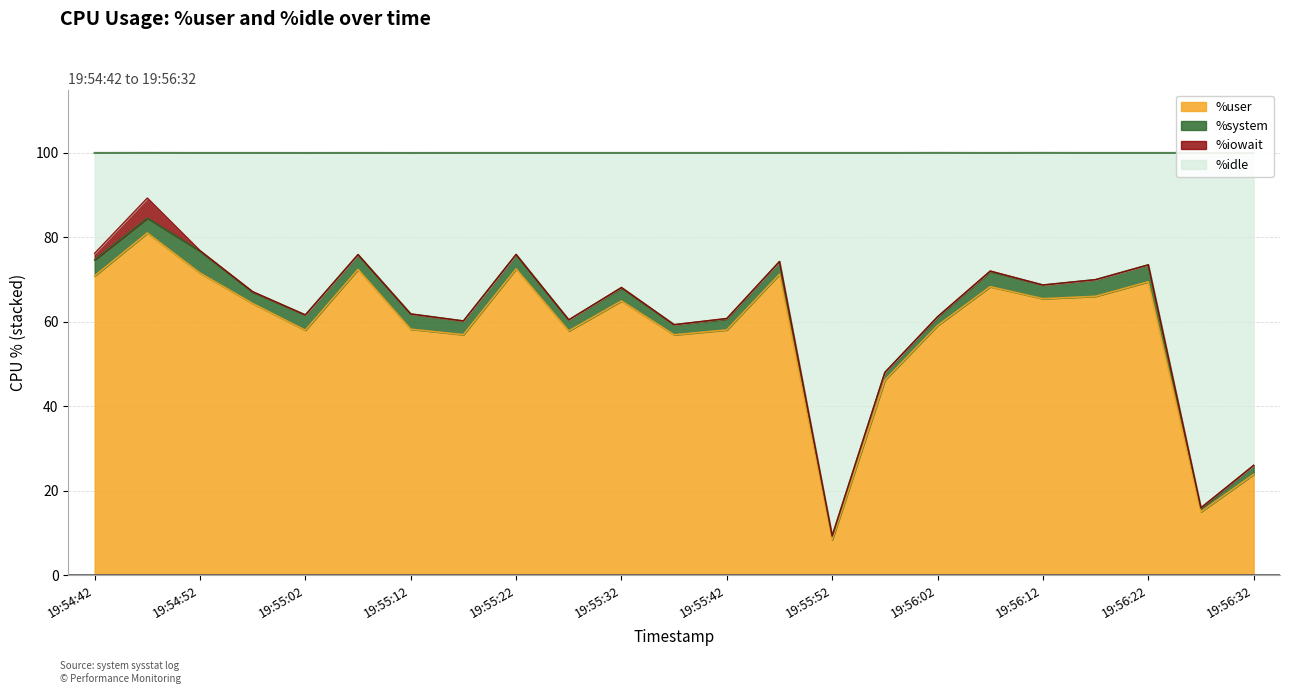

Where does the %user series first go above 64?

19:54:42